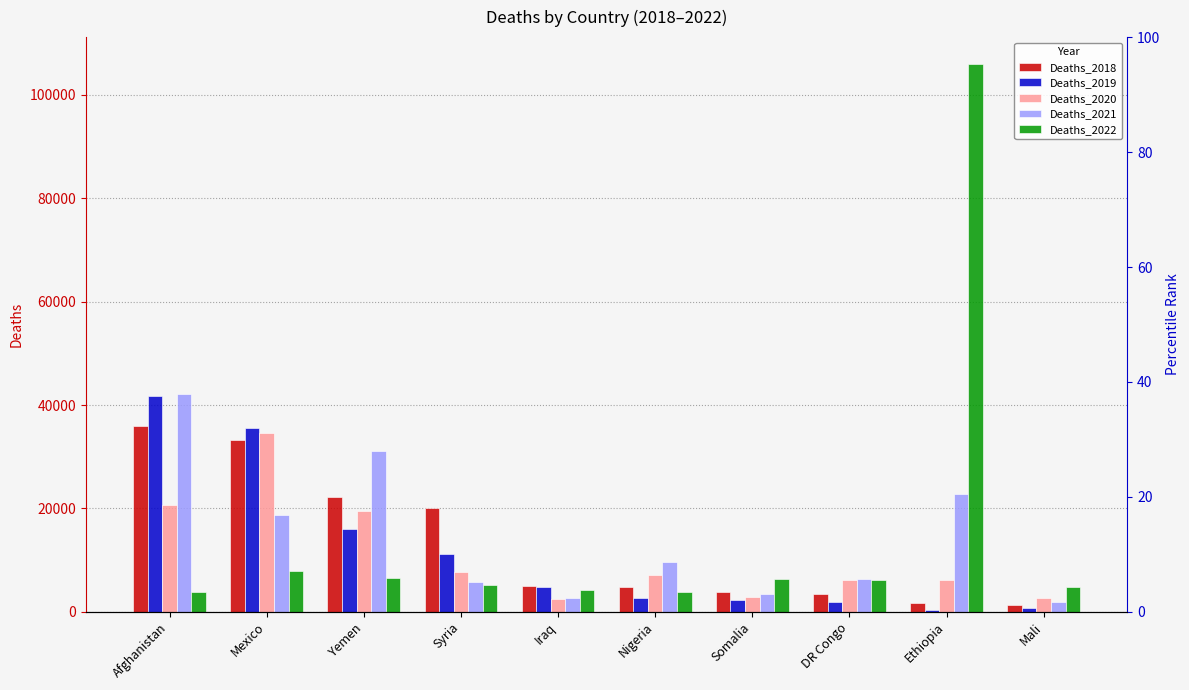

What is the difference between the highest and lowest values at Yemen?

24441